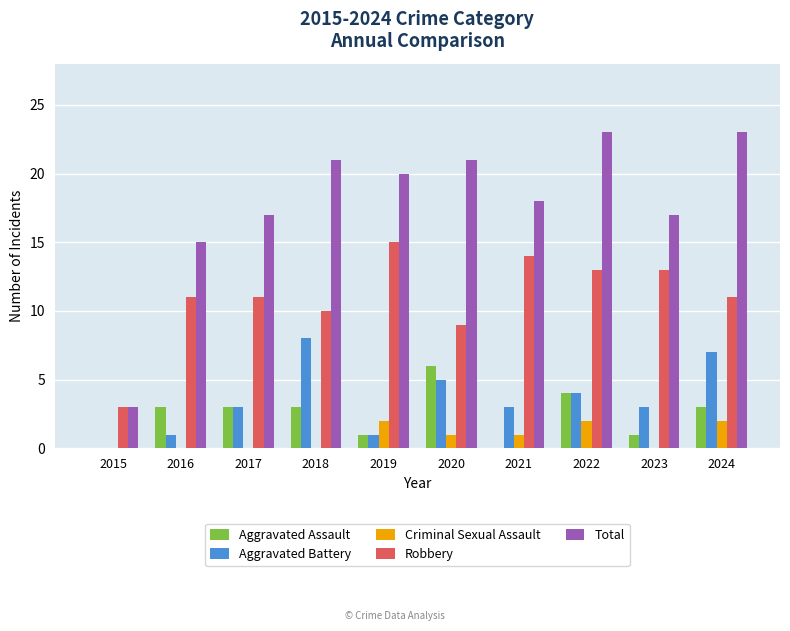

Is the value of Aggravated Assault at 2022 greater than the value of Criminal Sexual Assault at 2019?

Yes